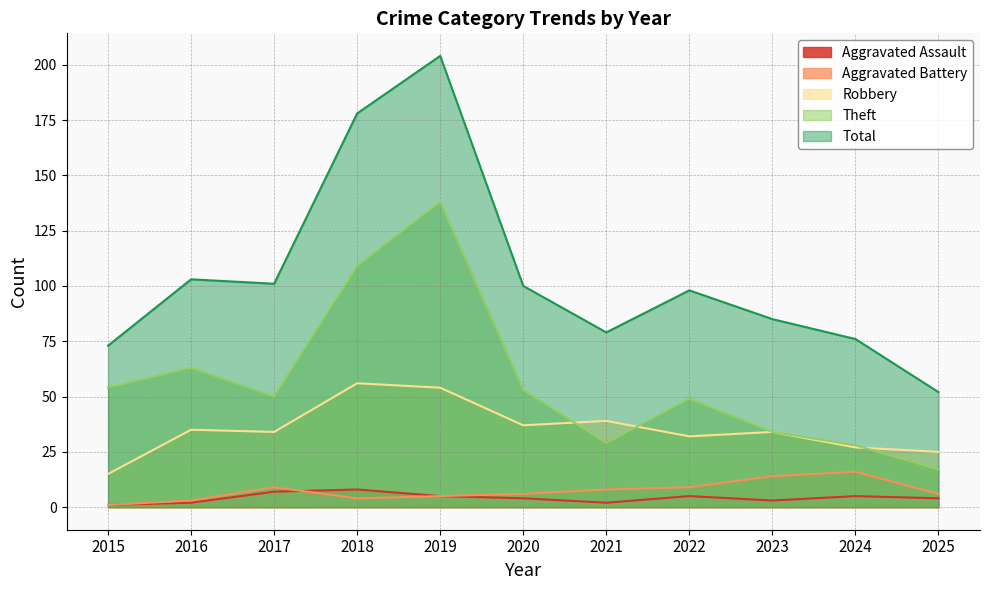

How many lines are shown in the chart?

5